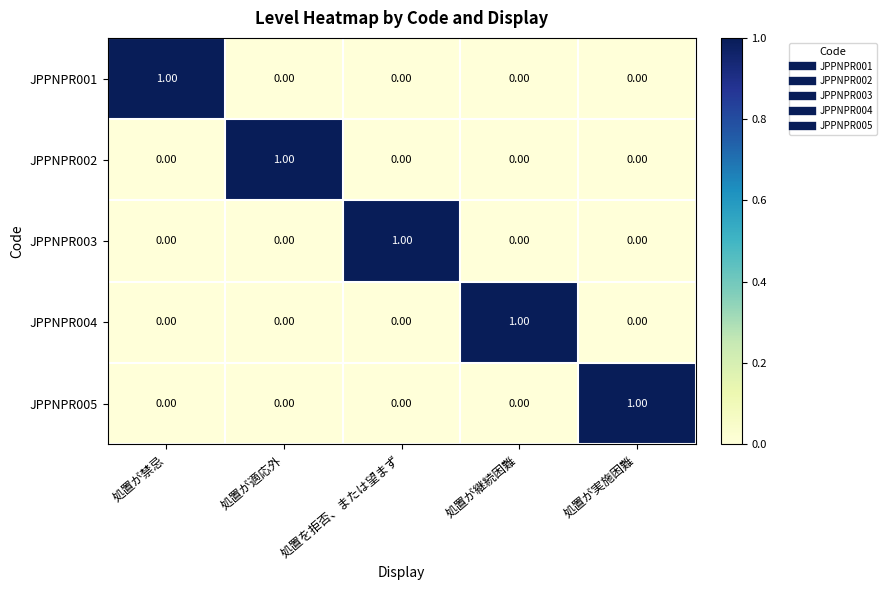

At how many categories does at least one series exceed 0?

5